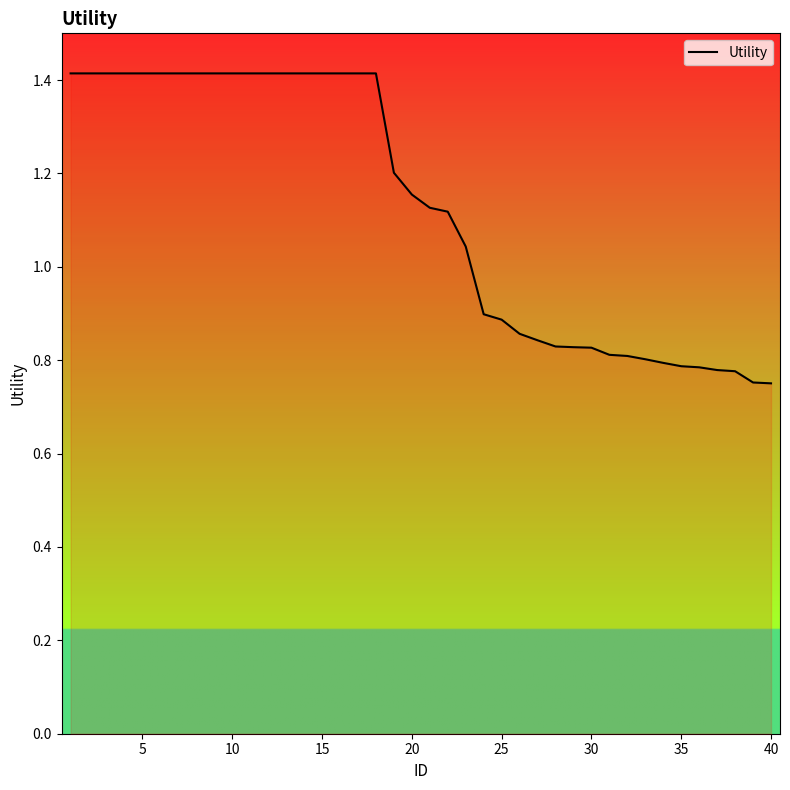

What is the greatest value displayed?

1.4